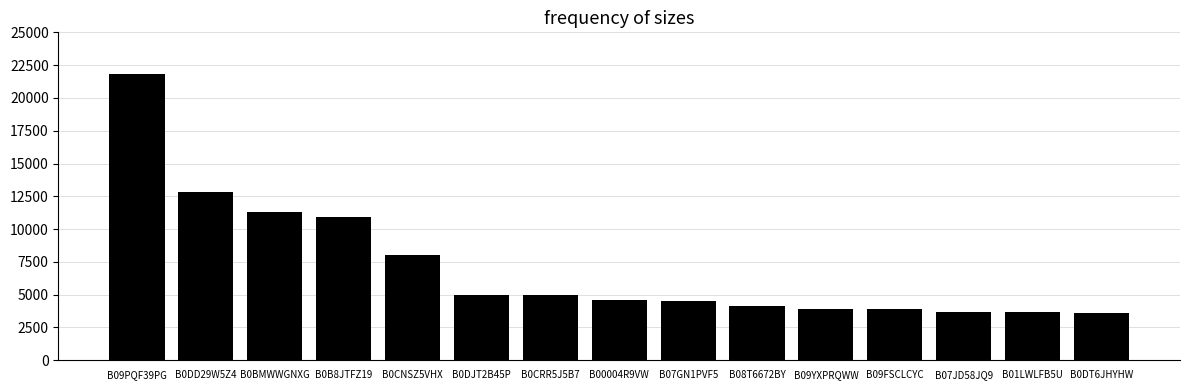

What is the value of the 3rd bar from the left?

11317